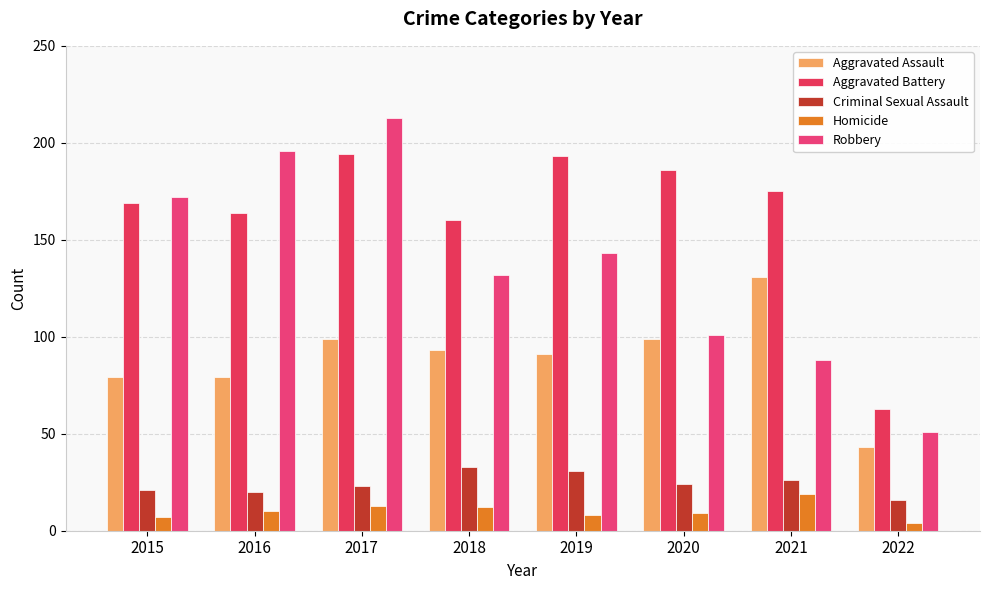

True or false: Criminal Sexual Assault has a value of 23 at 2017.

True